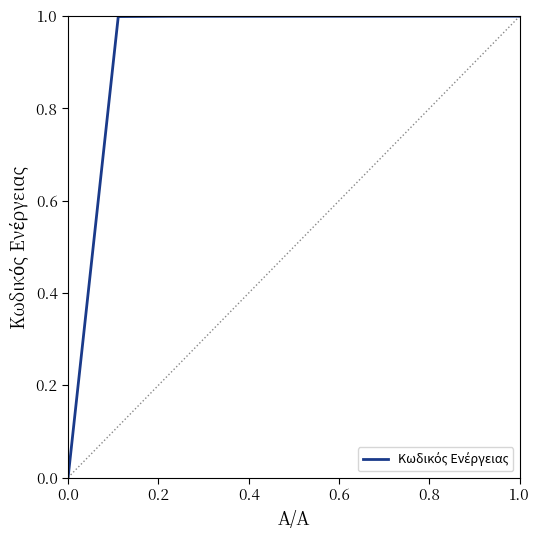

How many values are above zero?

9